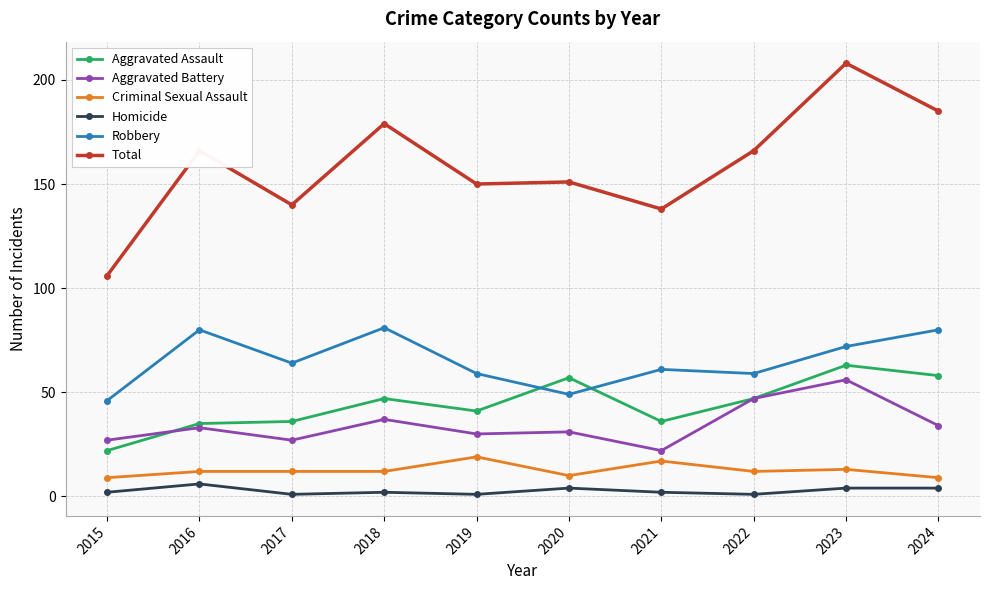

Is the value of Homicide at 2016 greater than the value of Robbery at 2017?

No